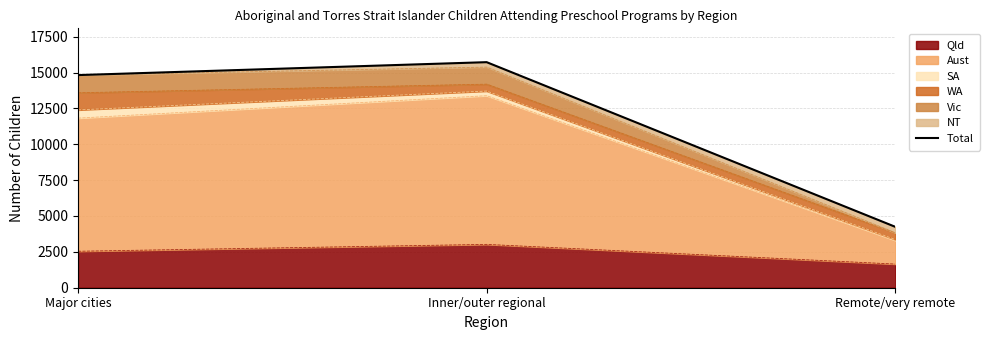

What is the value of the 1st point from the left?

14823